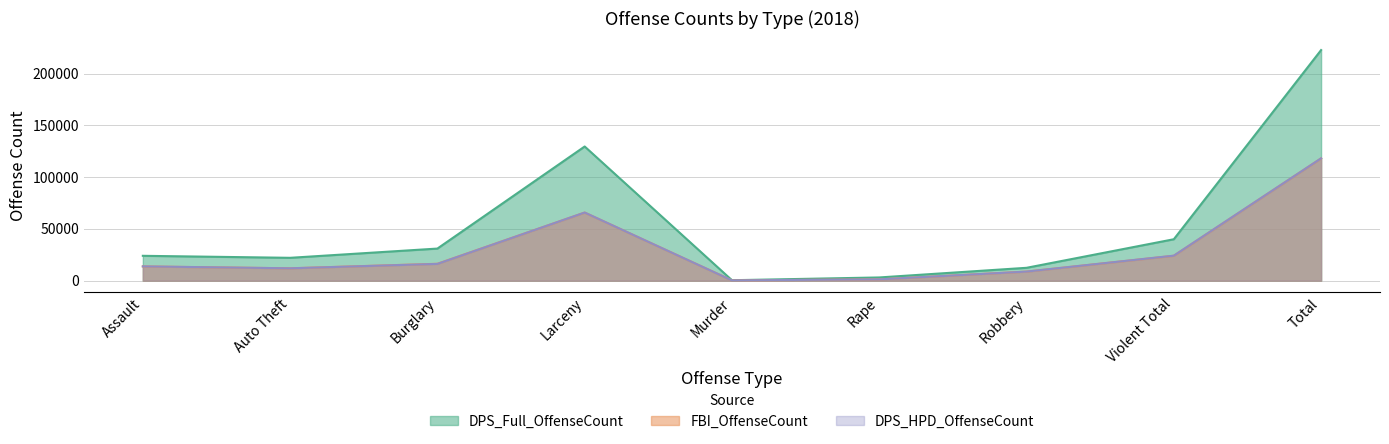

The value of DPS_Full_OffenseCount at Violent Total is 54835. True or false?

False